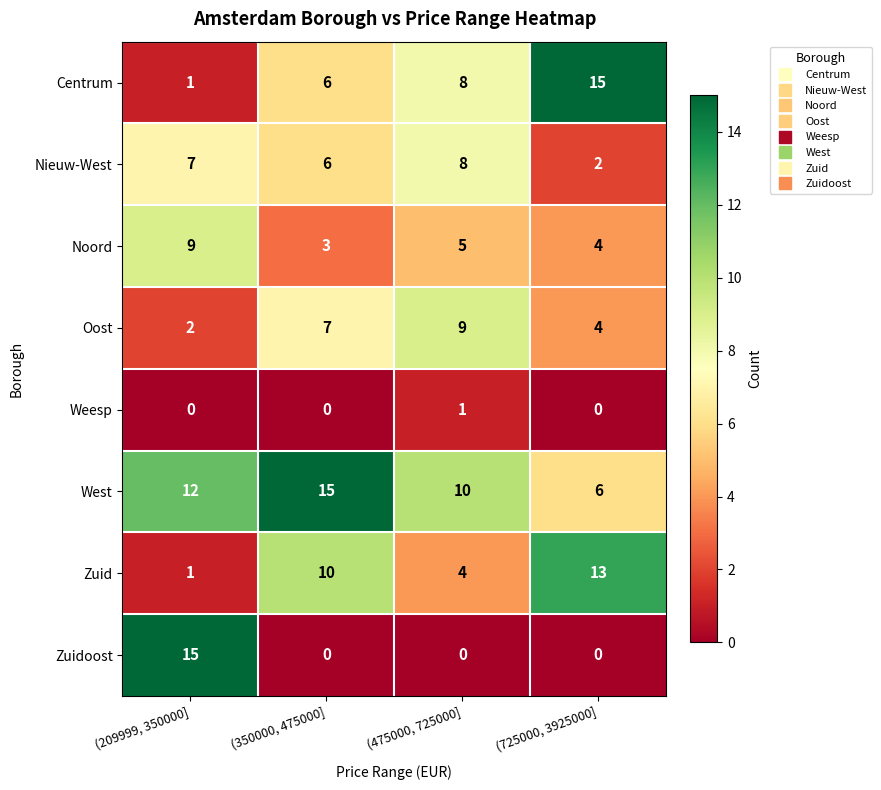

Which category has the highest value in the Oost series?

(475000, 725000]